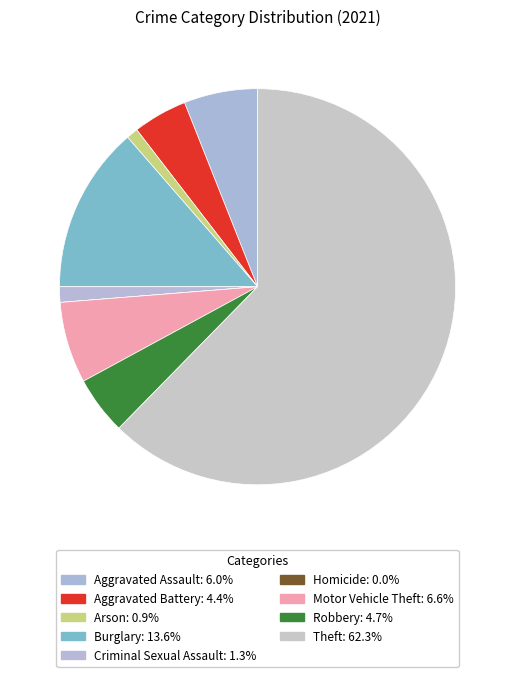

To the nearest percent, what is the combined percentage of Aggravated Assault and Motor Vehicle Theft?

13%